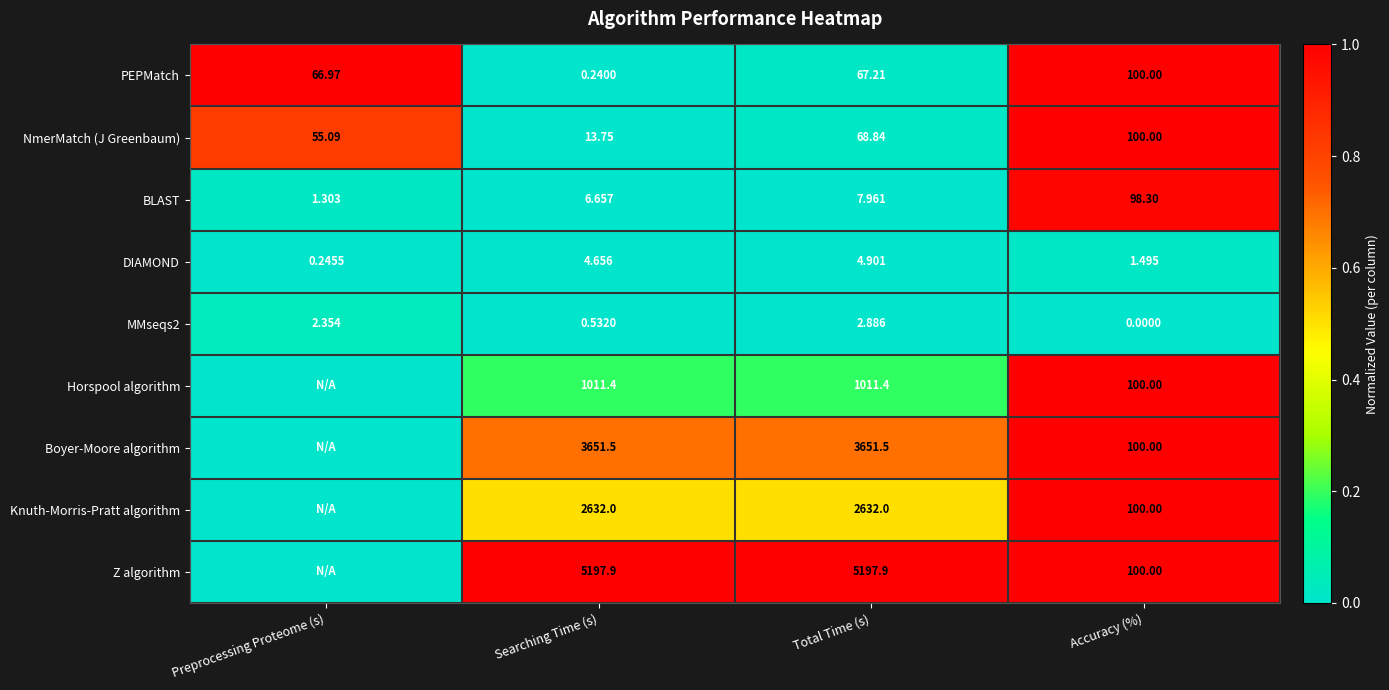

How many distinct data groups are displayed?

9